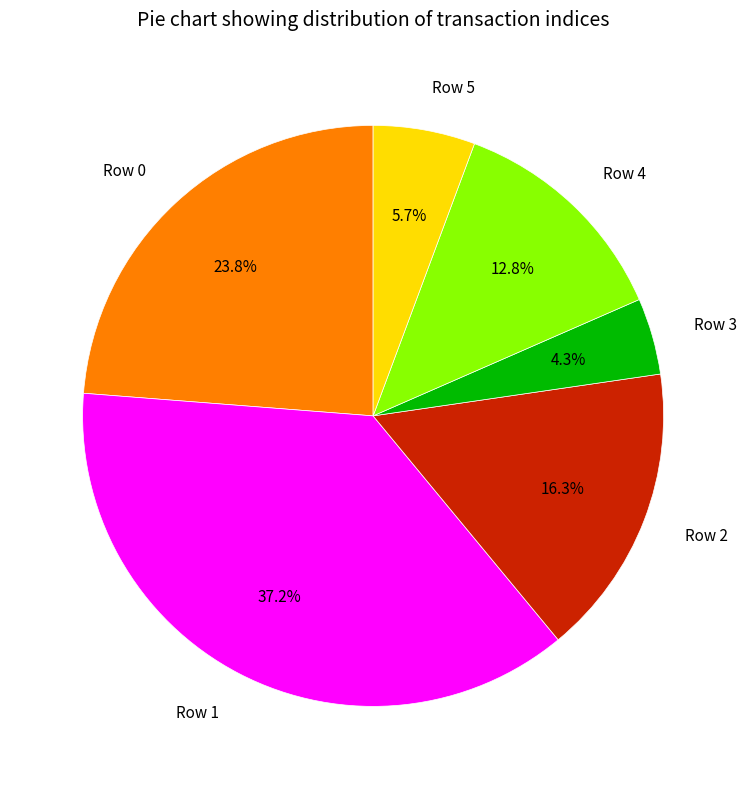

Combined, do Row 1 and Row 2 account for over 50%?

Yes